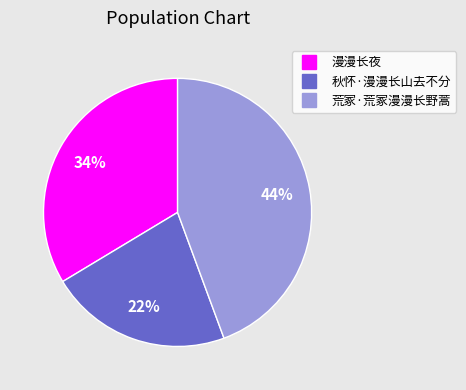

True or false: 秋怀·漫漫长山去不分 accounts for 10% of the total.

False